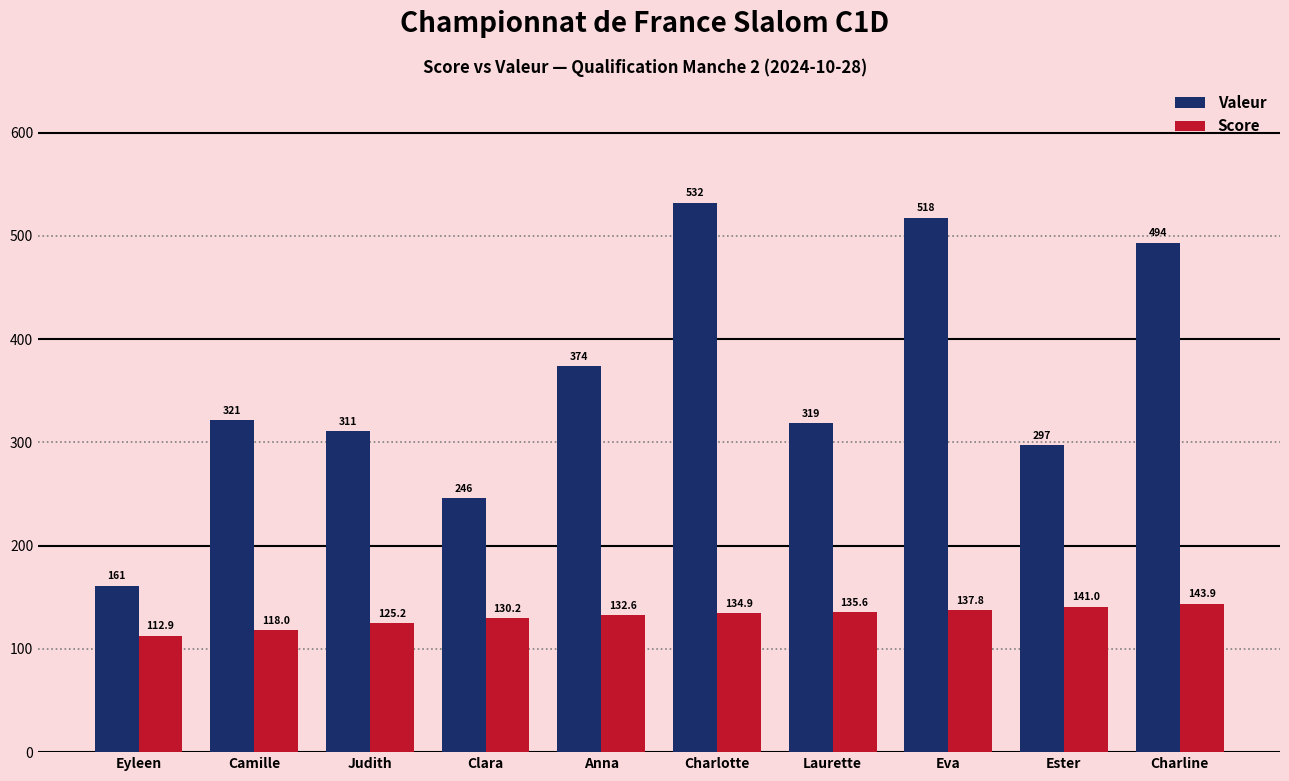

The value of Score at Anna is 50.4. True or false?

False